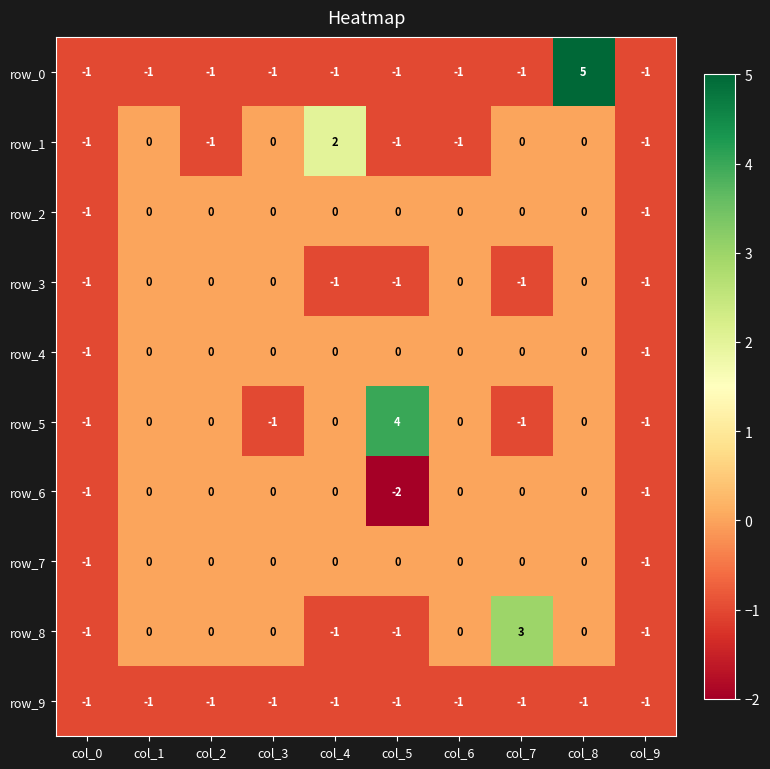

What is the difference between the row_1 values at col_6 and col_3?

1